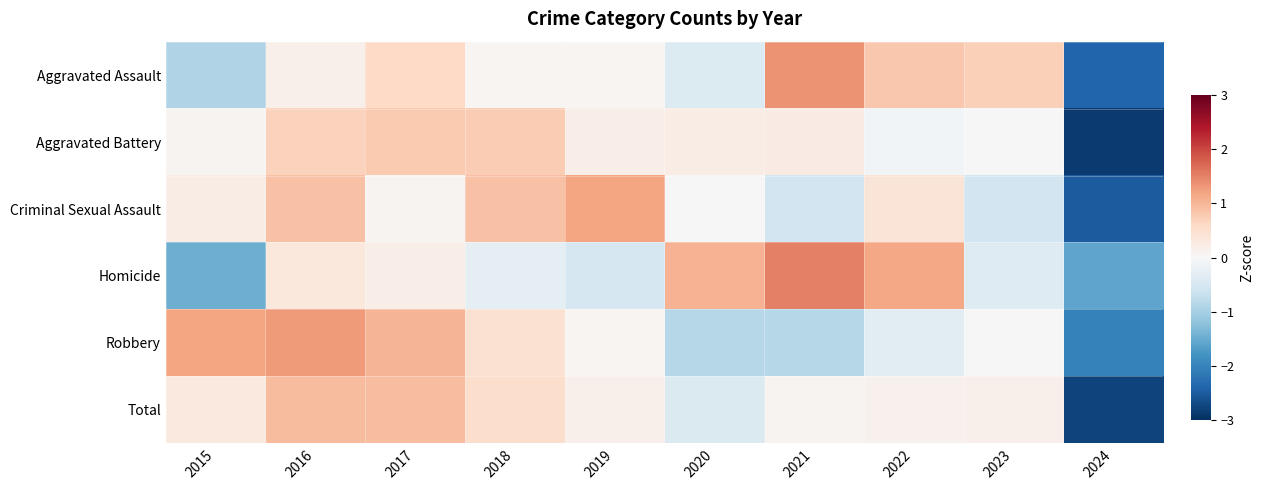

Rank the series by their maximum value, from highest to lowest.

Homicide, Aggravated Assault, Robbery, Criminal Sexual Assault, Total, Aggravated Battery